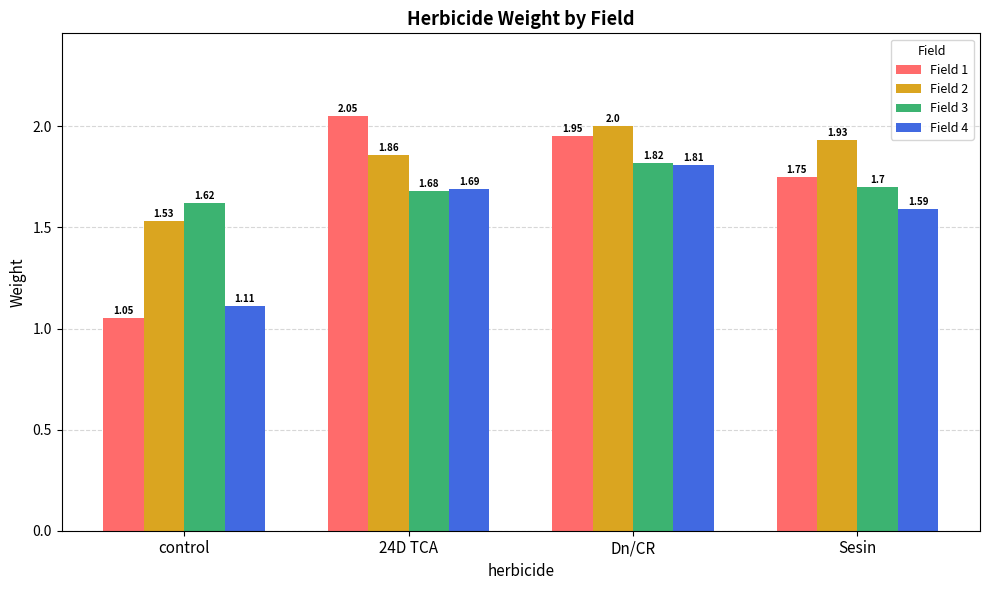

What position from the left is 24D TCA?

2